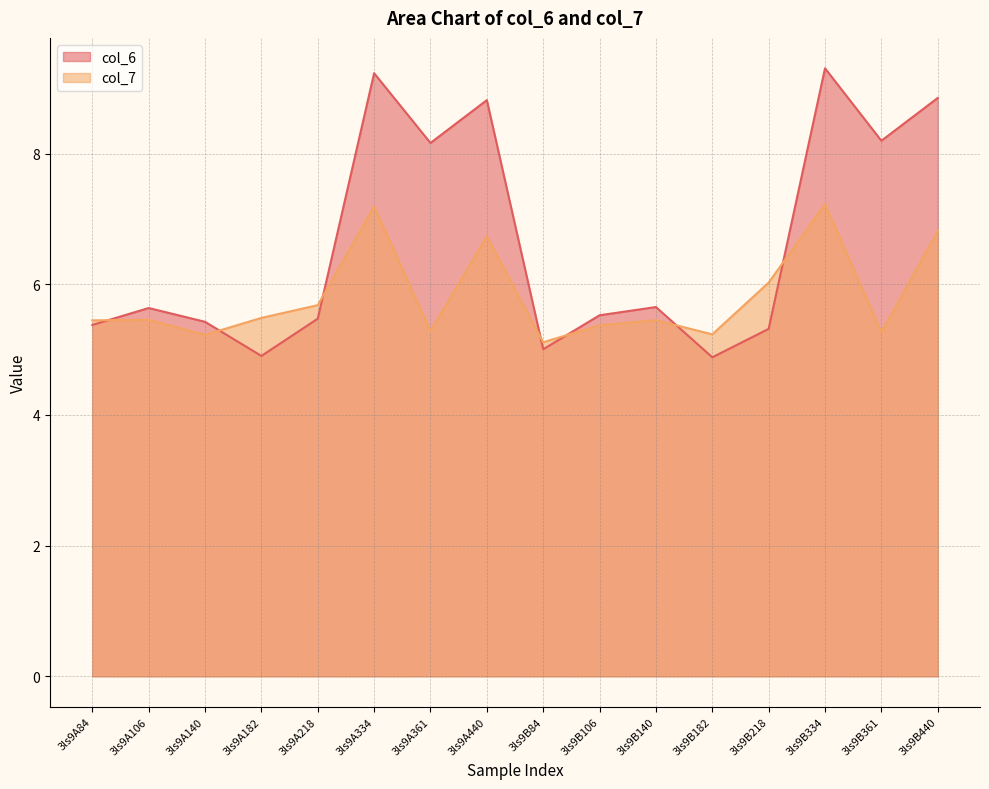

Reading right to left, extract all data points from this chart.

col_6: 3ls9B440=8.9	3ls9B361=8.2	3ls9B334=9.3	3ls9B218=5.3	3ls9B182=4.9	3ls9B140=5.7	3ls9B106=5.5	3ls9B84=5.0	3ls9A440=8.8	3ls9A361=8.2	3ls9A334=9.2	3ls9A218=5.5	3ls9A182=4.9	3ls9A140=5.4	3ls9A106=5.6	3ls9A84=5.4
col_7: 3ls9B440=6.8	3ls9B361=5.3	3ls9B334=7.2	3ls9B218=6.0	3ls9B182=5.2	3ls9B140=5.5	3ls9B106=5.4	3ls9B84=5.1	3ls9A440=6.7	3ls9A361=5.3	3ls9A334=7.2	3ls9A218=5.7	3ls9A182=5.5	3ls9A140=5.2	3ls9A106=5.5	3ls9A84=5.4